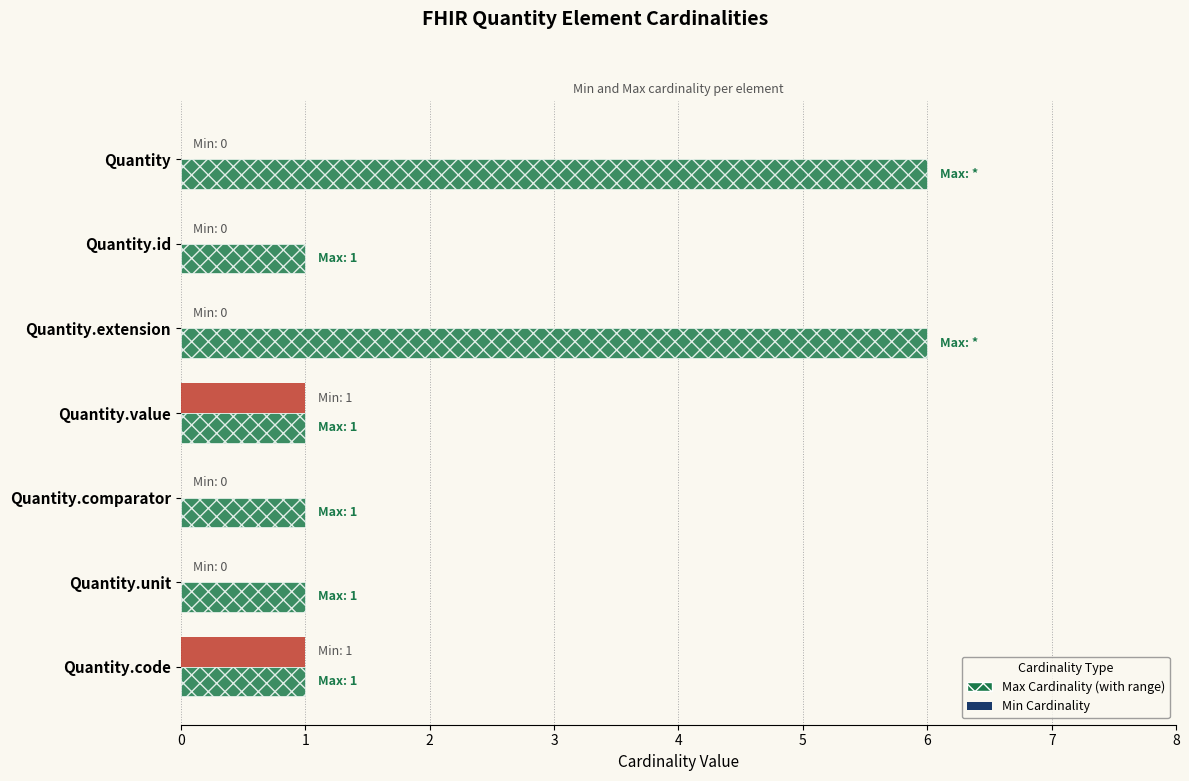

What is the total value across all series at Quantity?

6